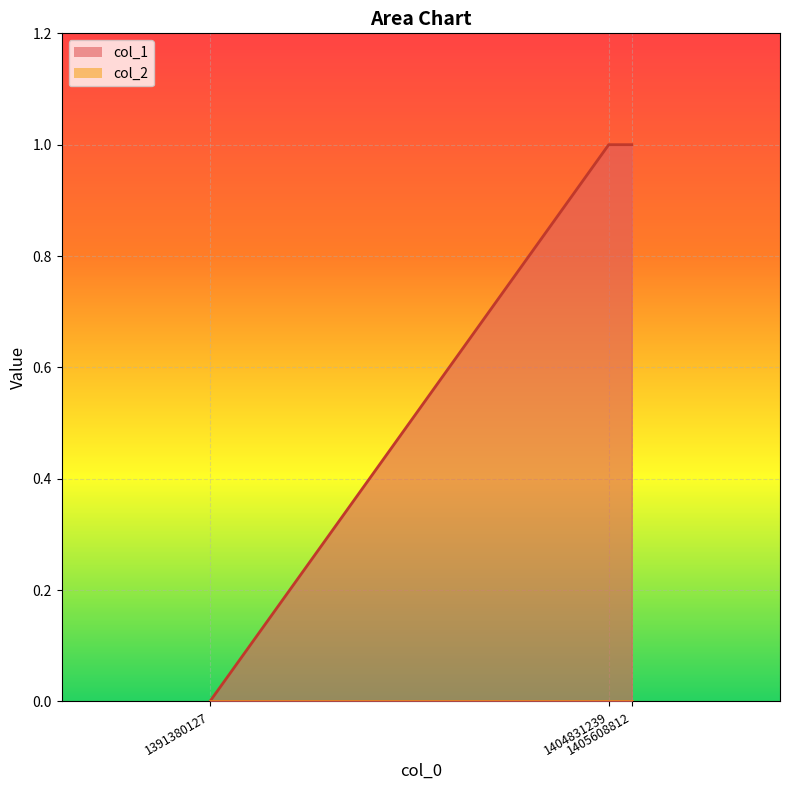

At which category does the chart reach its peak across all series?

1404831239